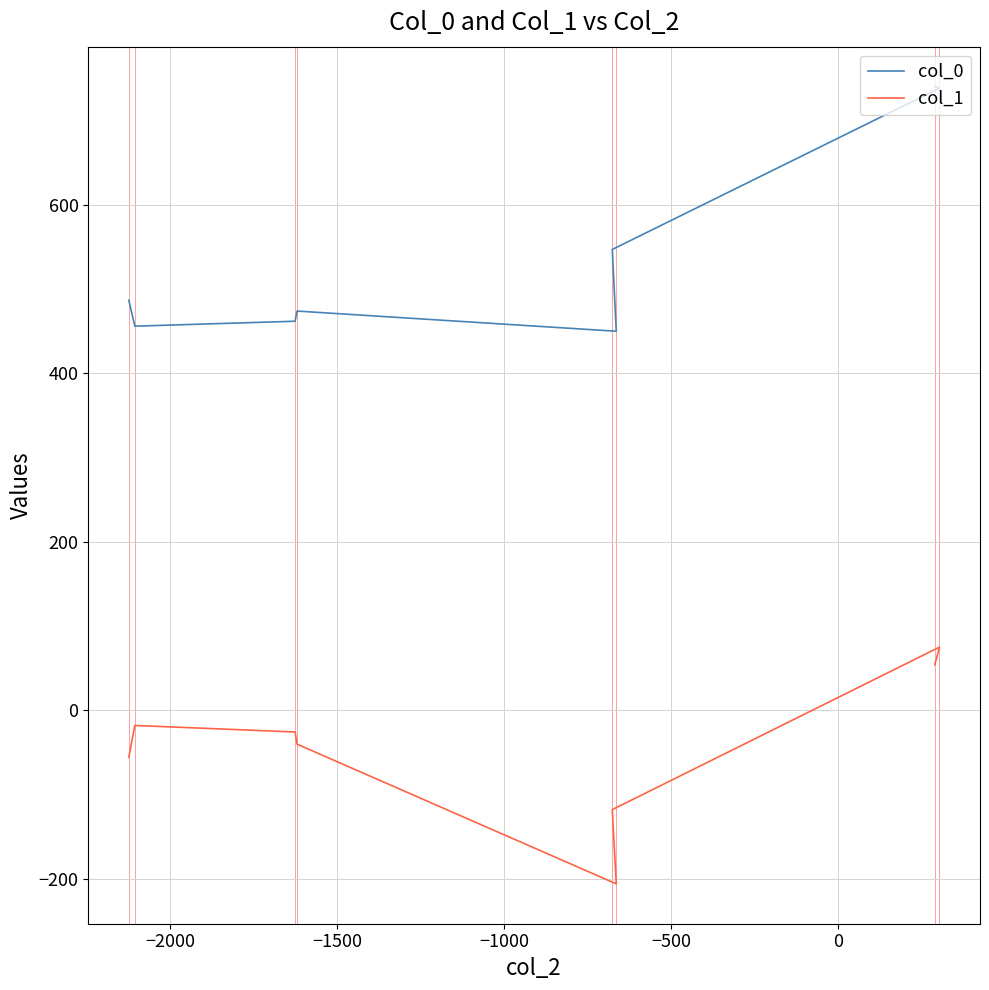

Is the value of col_1 at 0 greater than the value of col_0 at −500?

No